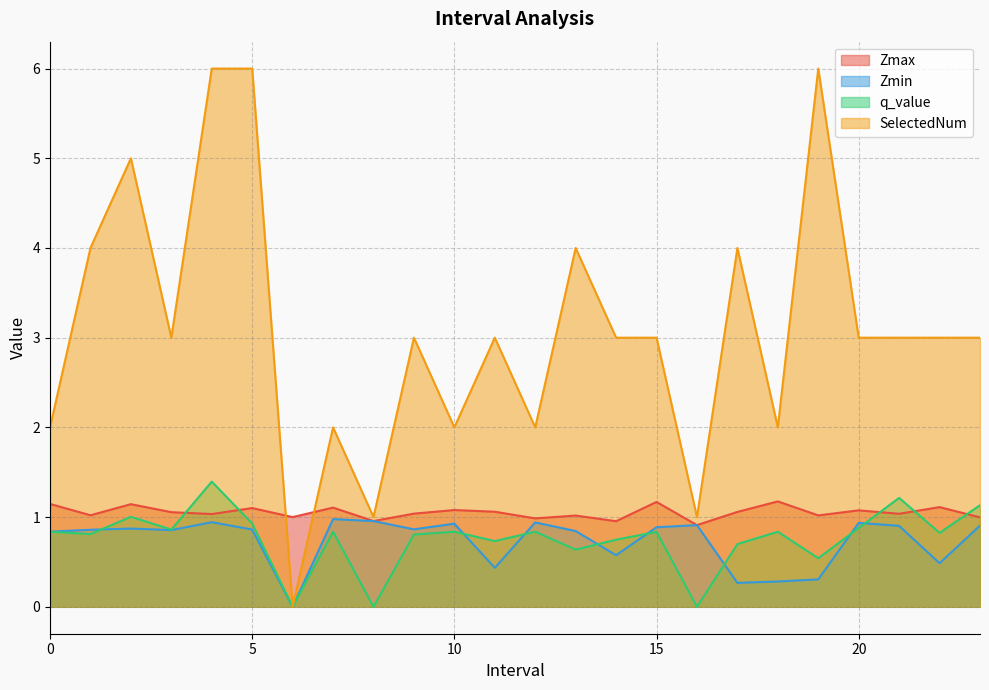

At how many categories does at least one series exceed 3?

7